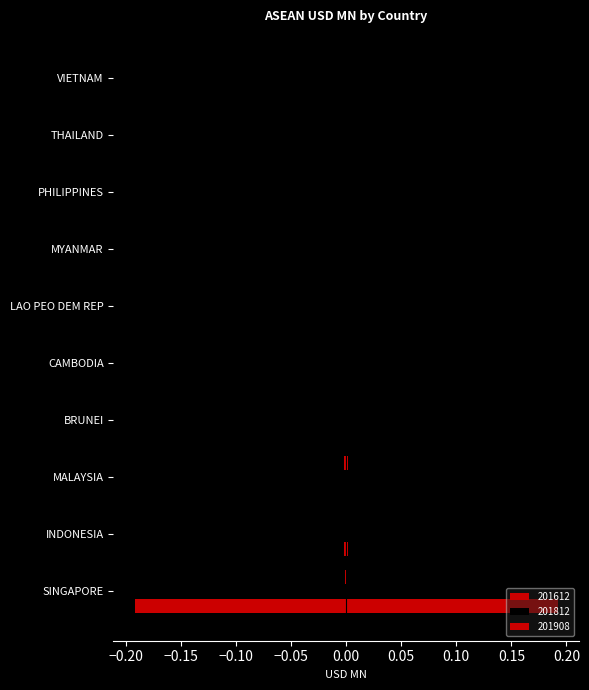

How many series are shown in this chart?

6